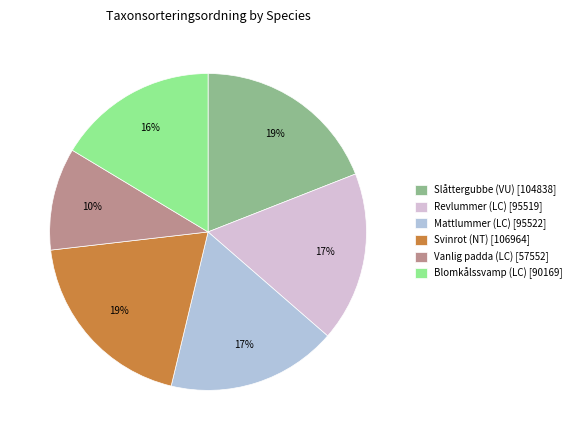

What is the smallest slice in the pie chart?

Vanlig padda (LC)